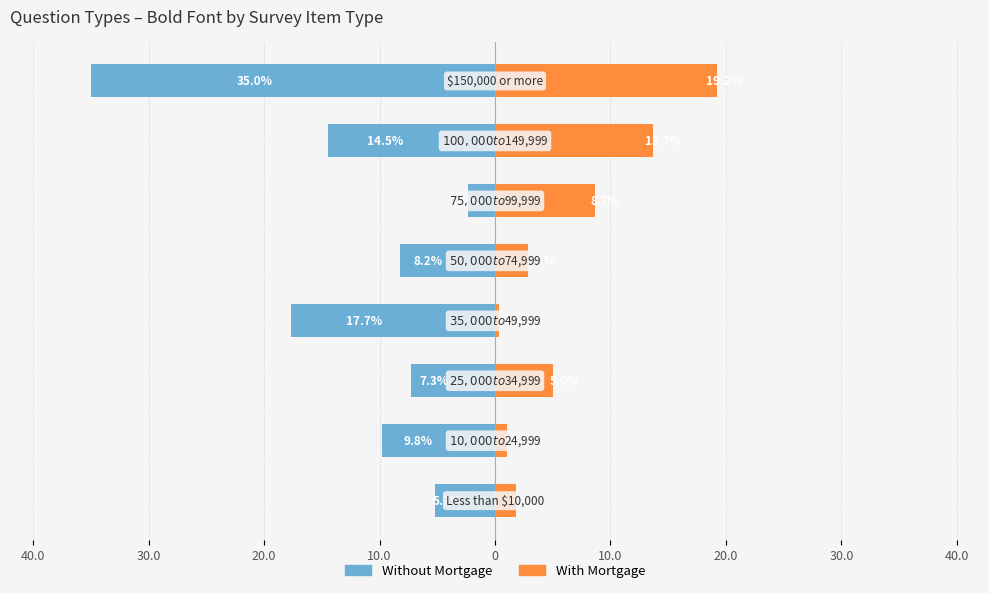

Reading left to right, extract all data points from this chart.

Without Mortgage: 40.0=-5.2	30.0=-9.8	20.0=-7.3	10.0=-17.7	0=-8.2	10.0=-2.3	20.0=-14.5	30.0=-35.0
With Mortgage: 40.0=1.8	30.0=1.0	20.0=5.0	10.0=0.4	0=2.9	10.0=8.7	20.0=13.7	30.0=19.2